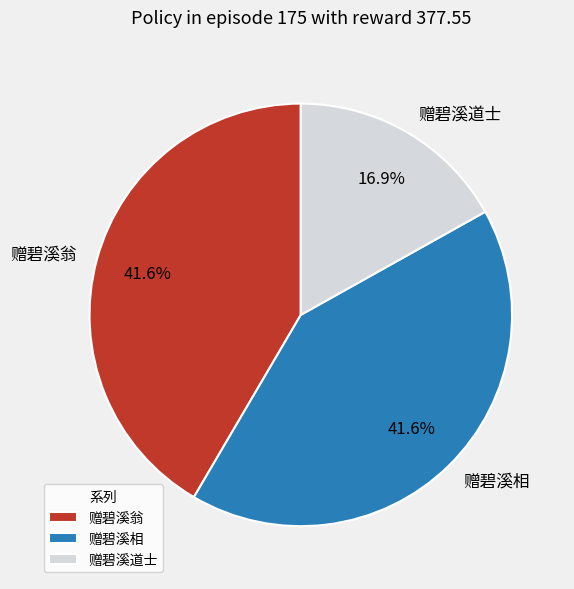

How many slices are in this pie chart?

3